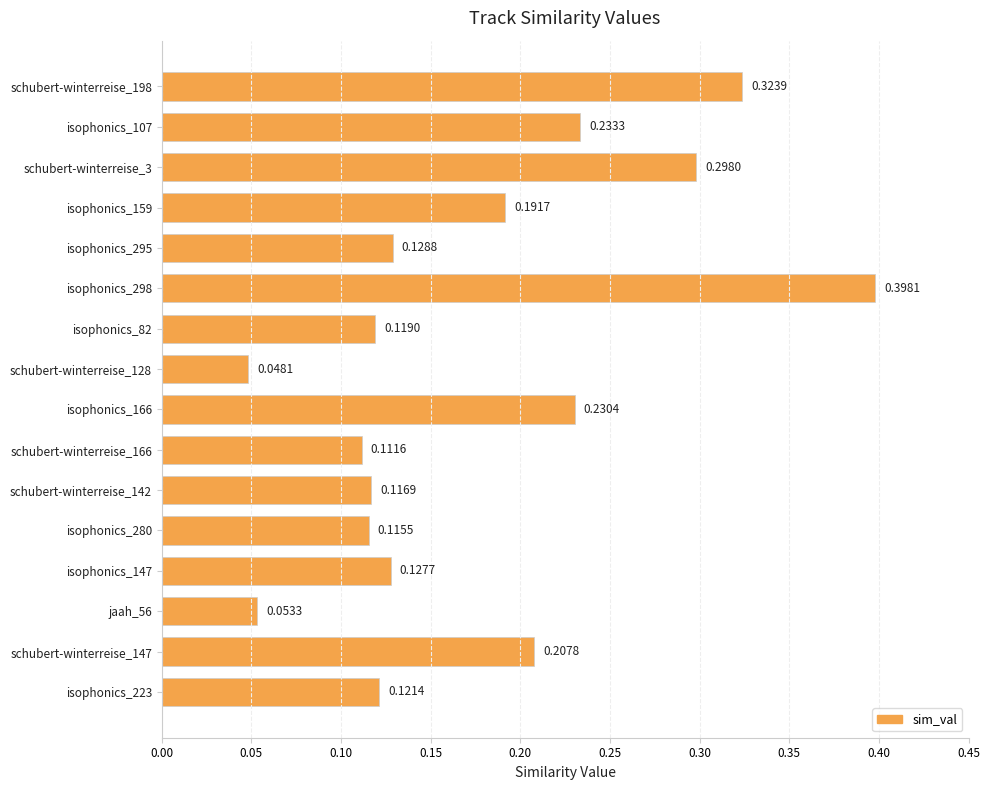

List the labels in order of value, largest first.

isophonics_298, schubert-winterreise_198, schubert-winterreise_3, isophonics_107, isophonics_166, schubert-winterreise_147, isophonics_159, isophonics_295, isophonics_147, isophonics_223, isophonics_82, schubert-winterreise_142, isophonics_280, schubert-winterreise_166, jaah_56, schubert-winterreise_128